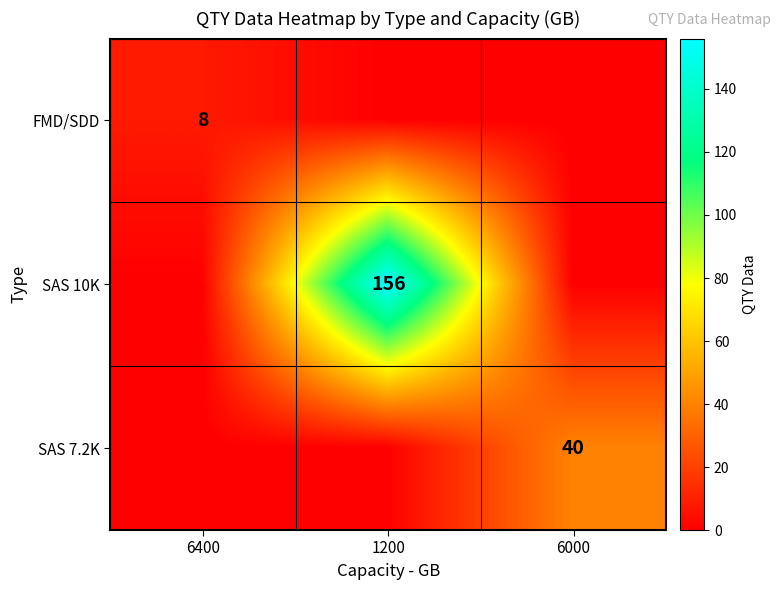

The SAS 10K series shows 223 at 1200. True or false?

False